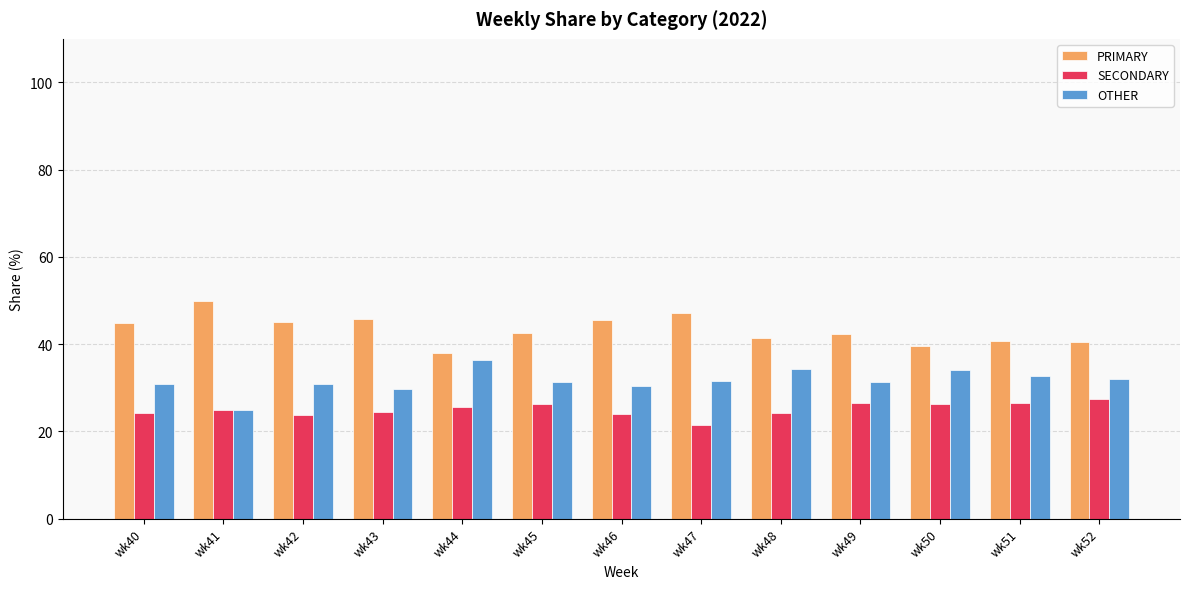

What is the total value across all series at wk52?

100.0